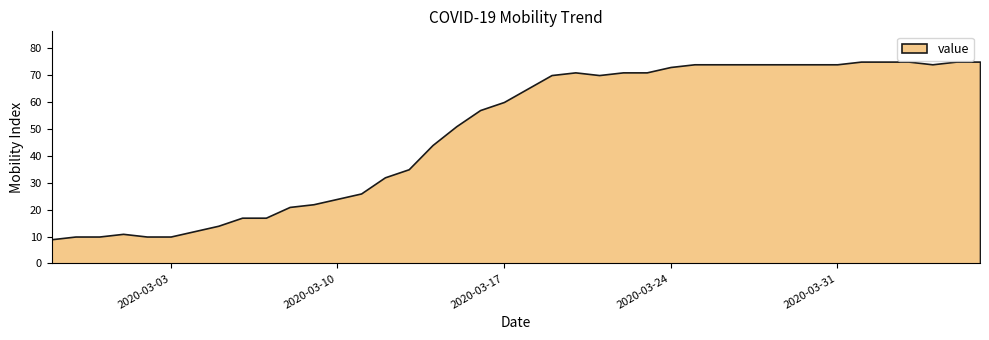

At which label is the value closest to 42?

2020-03-14